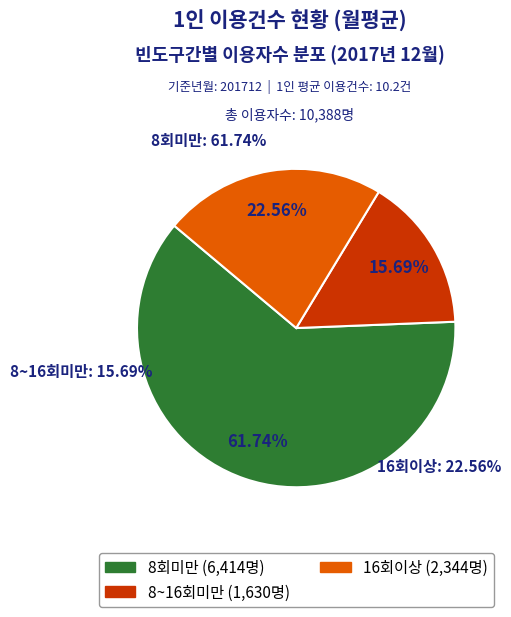

Does 8회미만 represent more than half of the total?

Yes